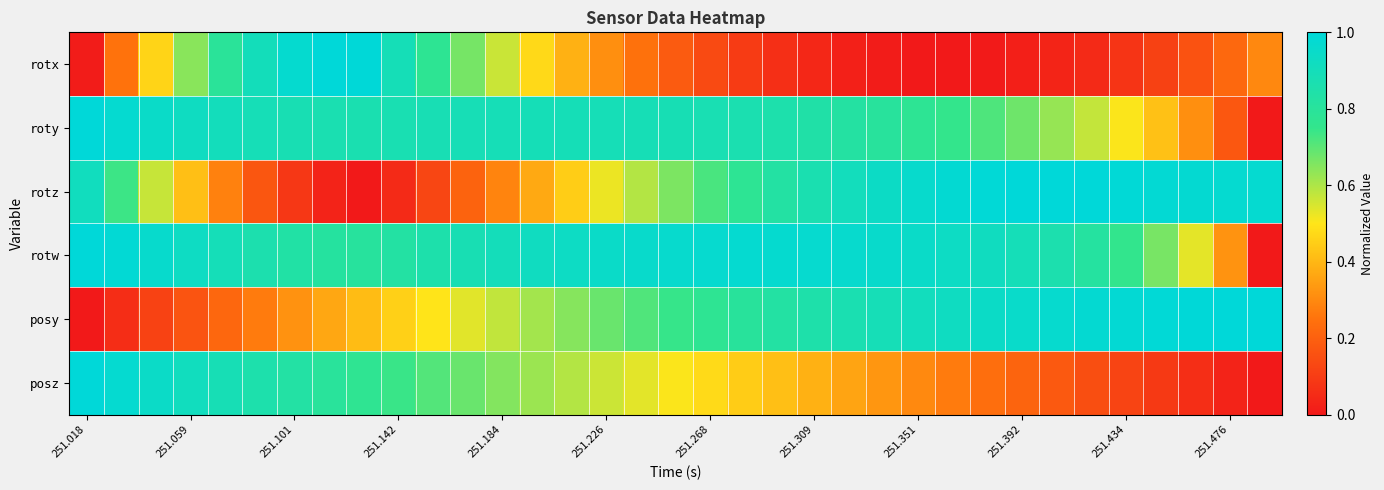

How many distinct data groups are displayed?

6